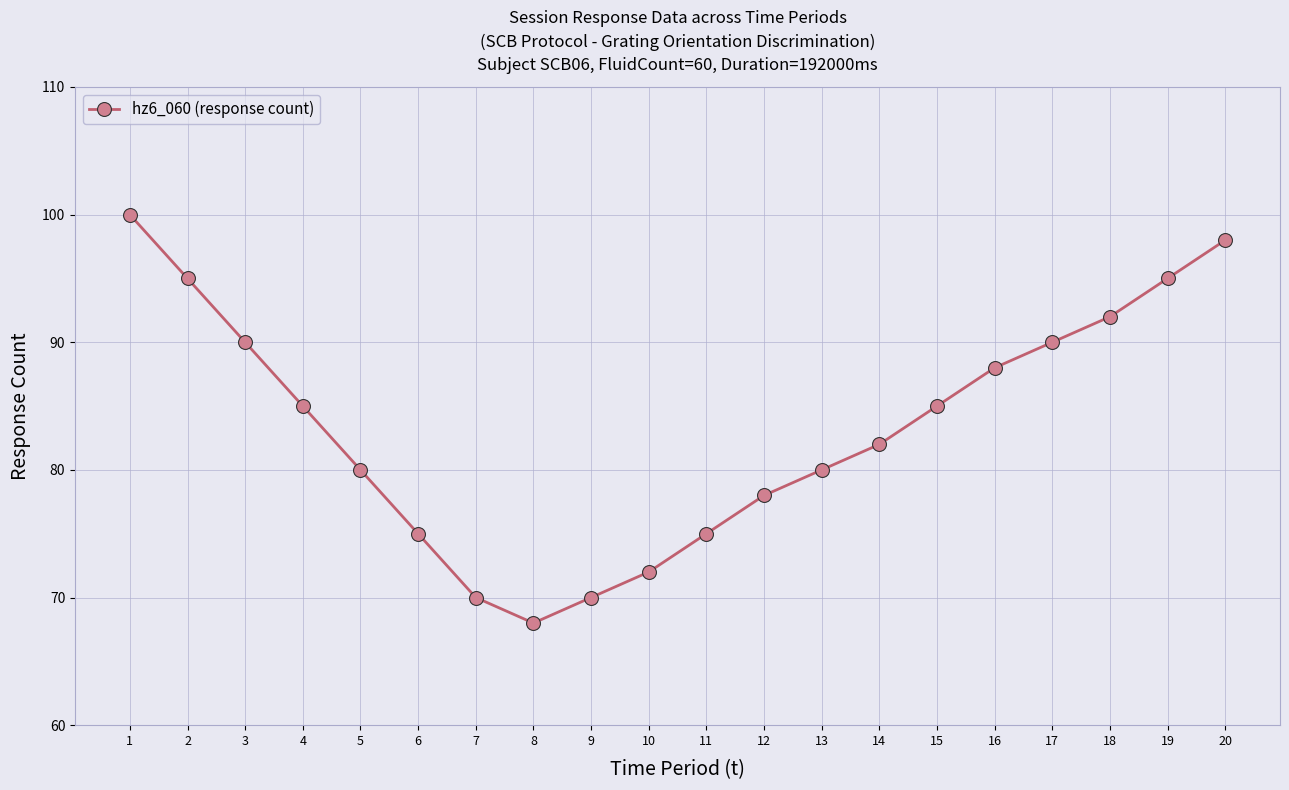

What is the maximum value shown in the chart?

100